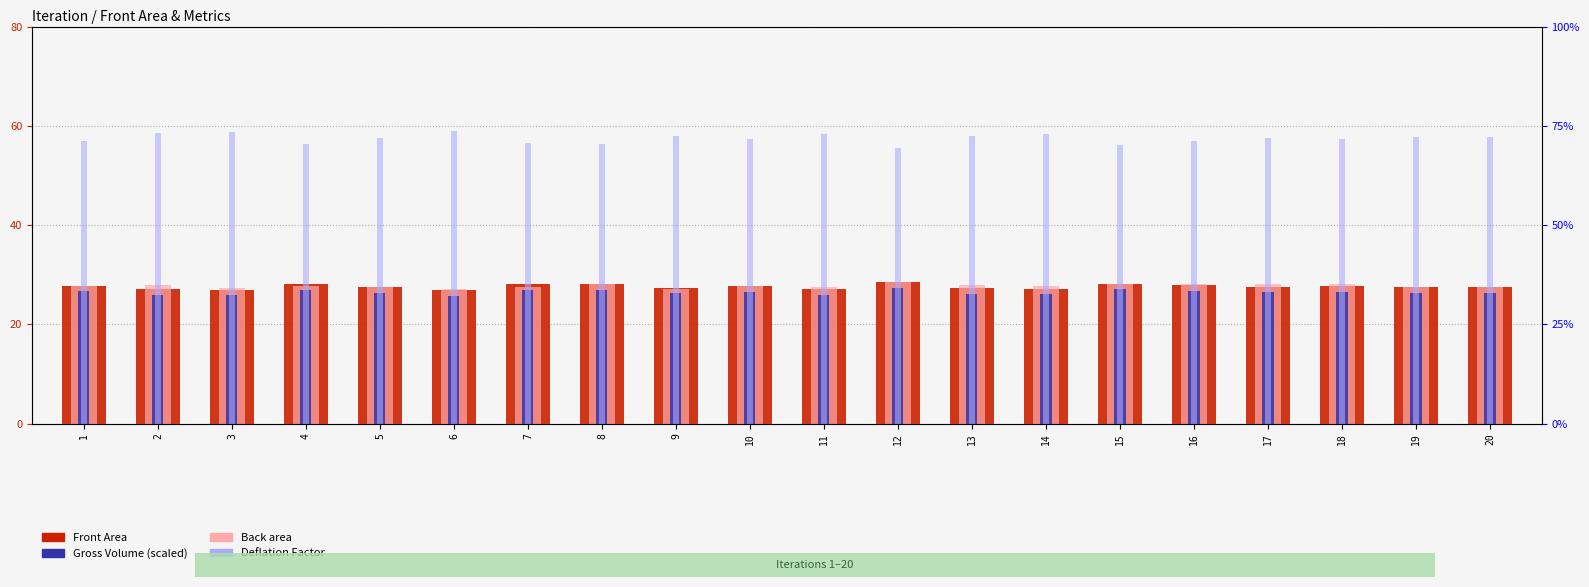

What is the greatest value displayed?

28.6